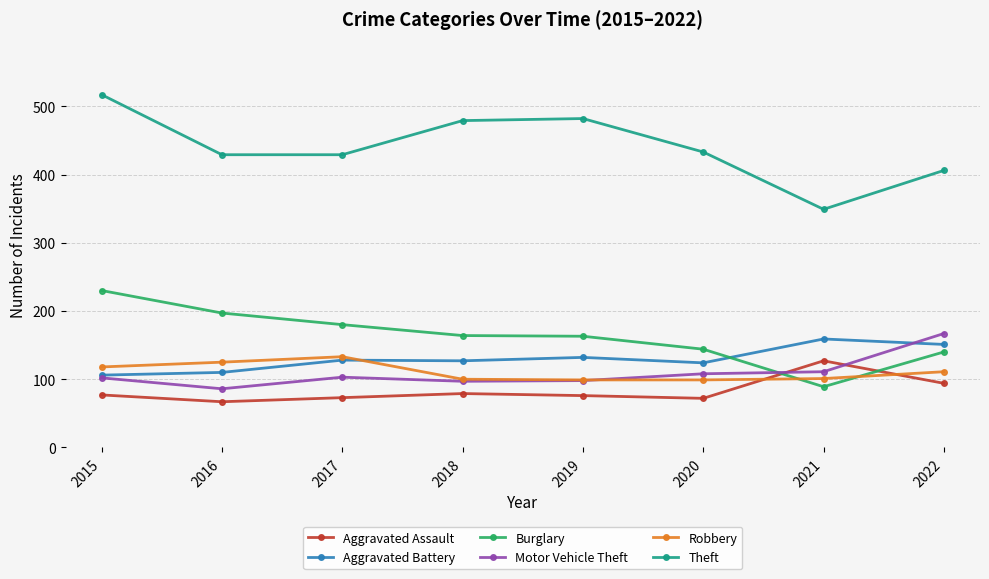

What are all the series names shown in the legend?

Aggravated Assault, Aggravated Battery, Burglary, Motor Vehicle Theft, Robbery, Theft